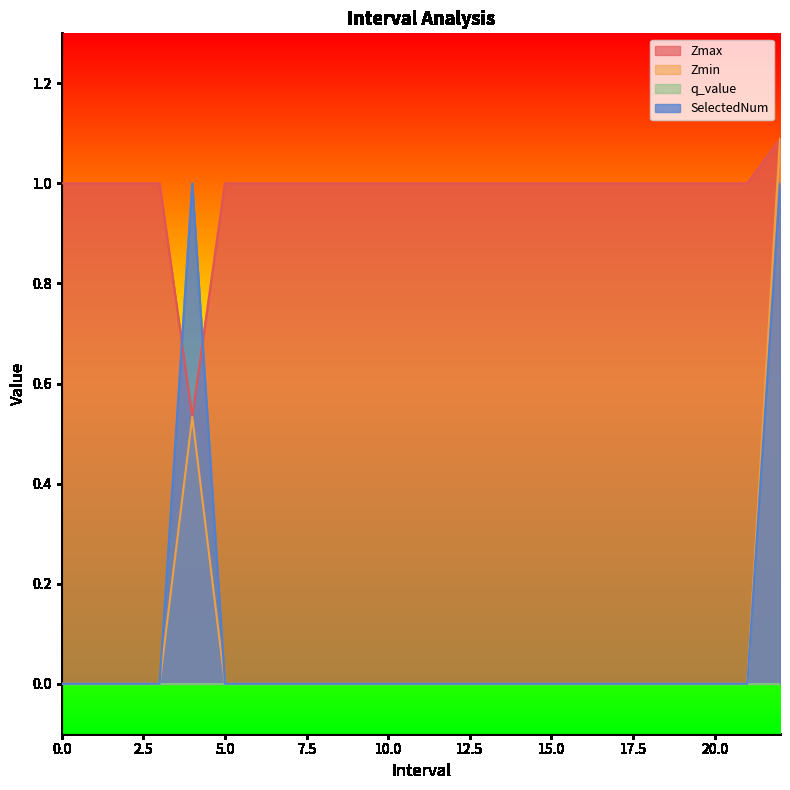

List the labels in order of SelectedNum value, smallest first.

0, 1, 2, 3, 5, 6, 7, 8, 9, 10, 11, 12, 13, 14, 15, 16, 17, 18, 19, 20, 21, 4, 22